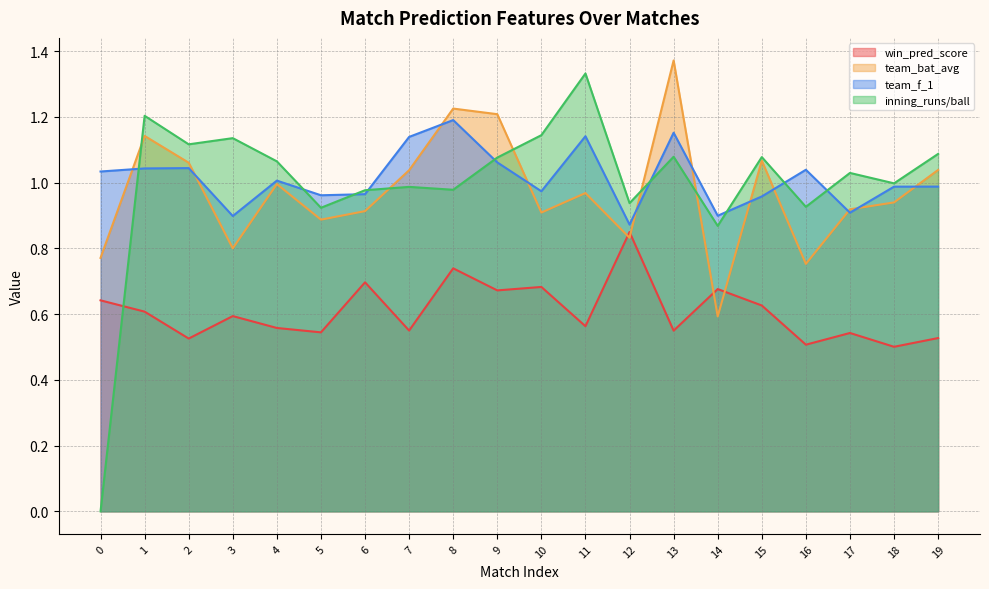

What is the spread (max minus min) of values at 15?

0.5